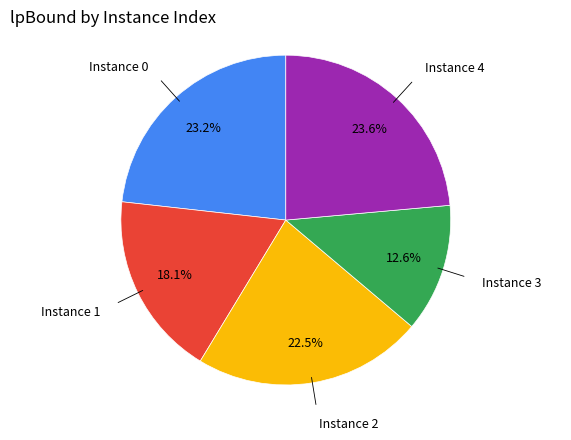

Is there a majority slice in this chart?

No